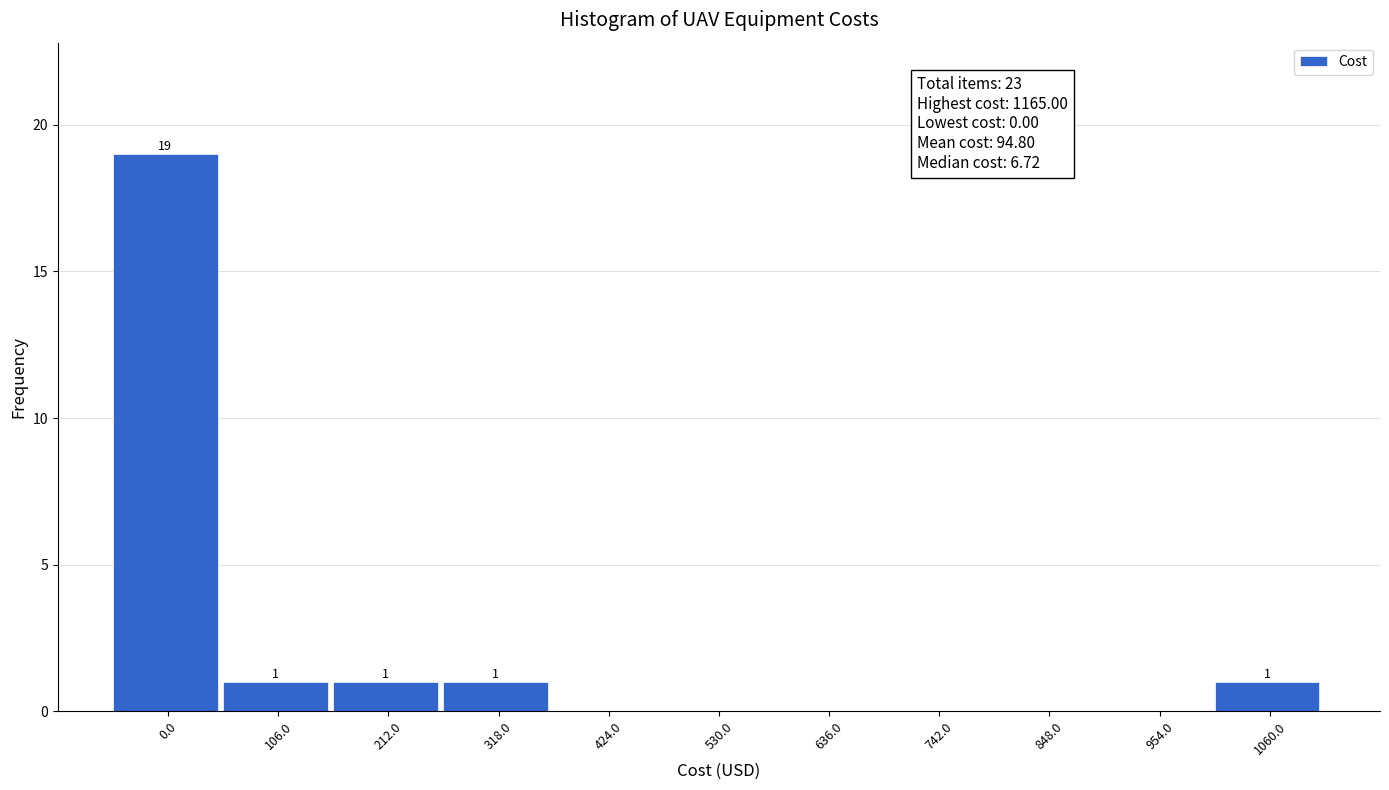

Reading left to right, extract all data points from this chart.

0.0=19	106.0=1	212.0=1	318.0=1	424.0=0	530.0=0	636.0=0	742.0=0	848.0=0	954.0=0	1060.0=1